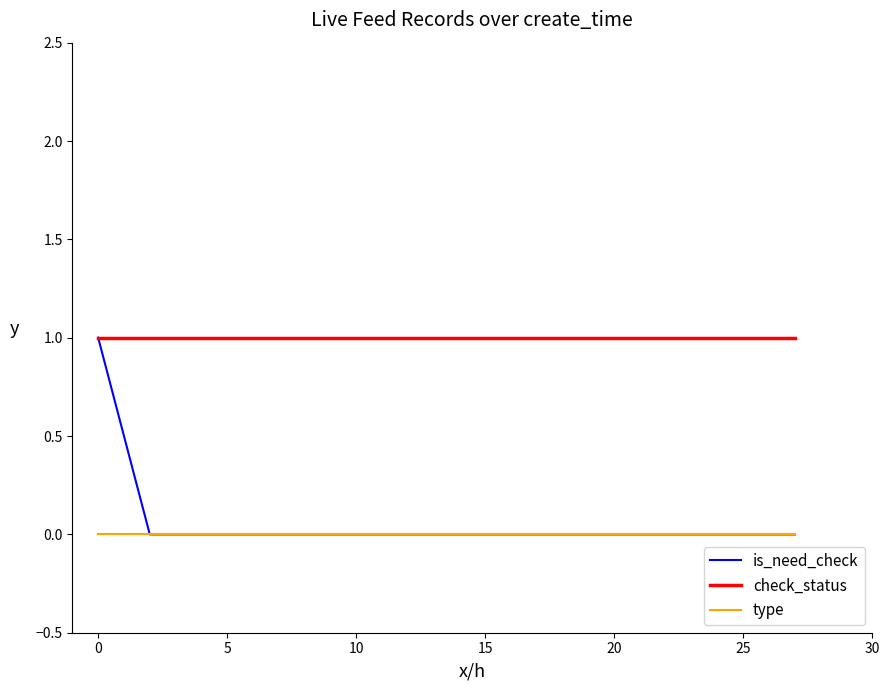

List the series in order of their overall mean, lowest first.

type, is_need_check, check_status